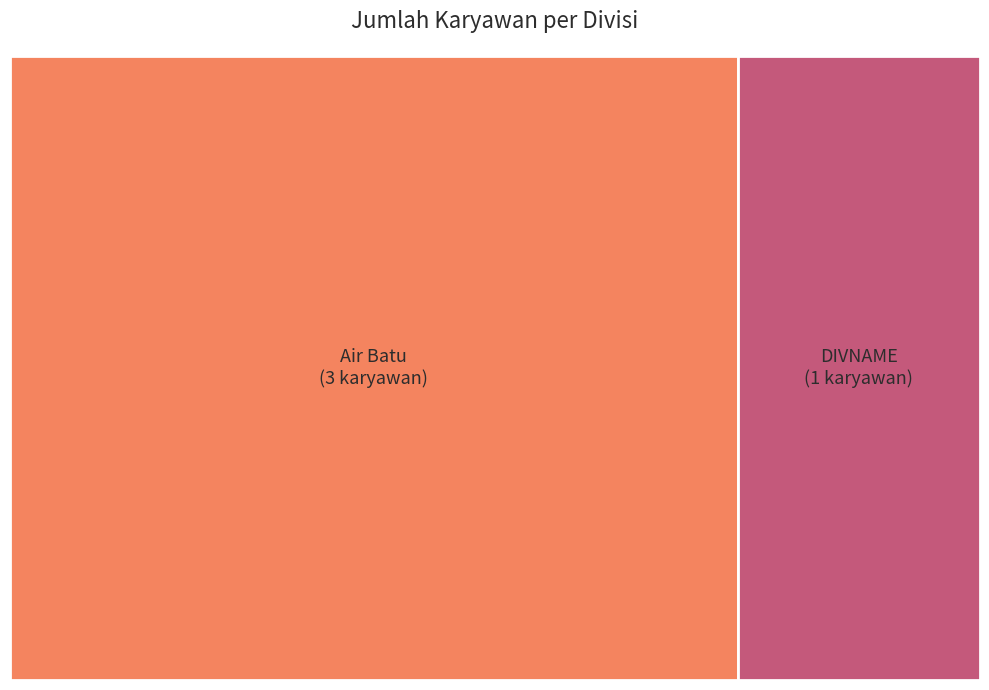

What is the smallest slice in the pie chart?

DIVNAME